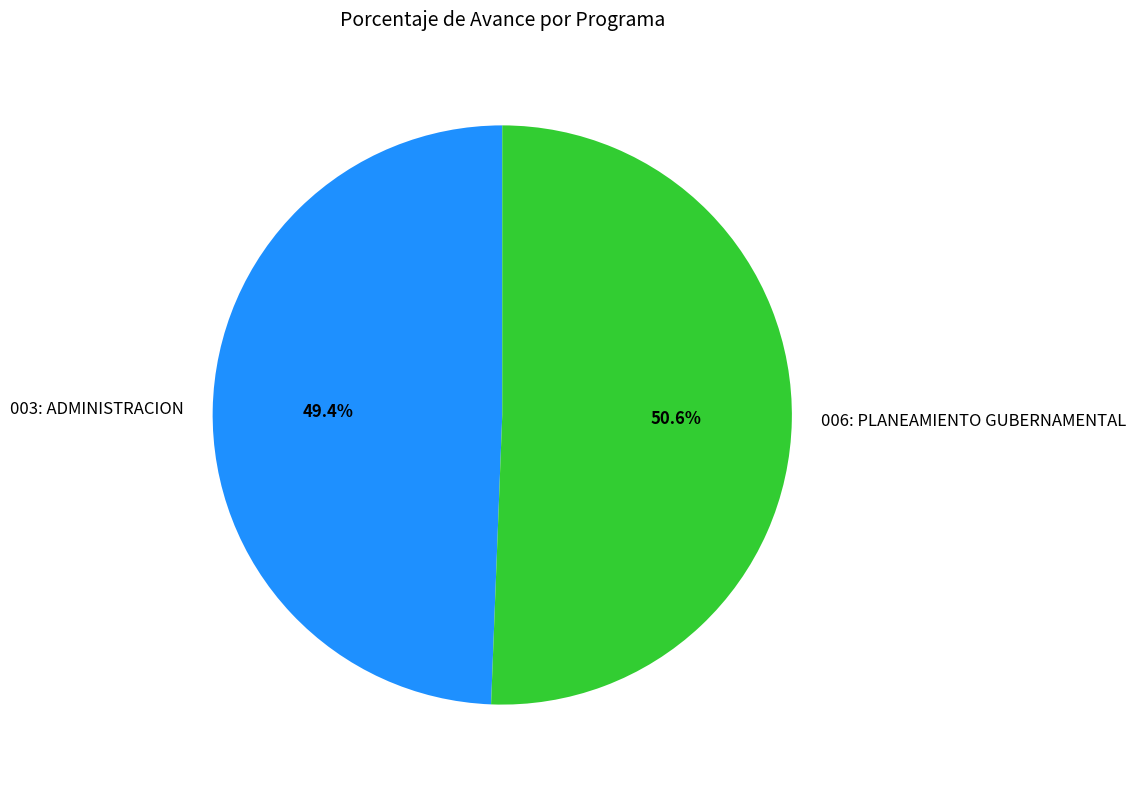

To the nearest percent, what is the average slice percentage?

50%